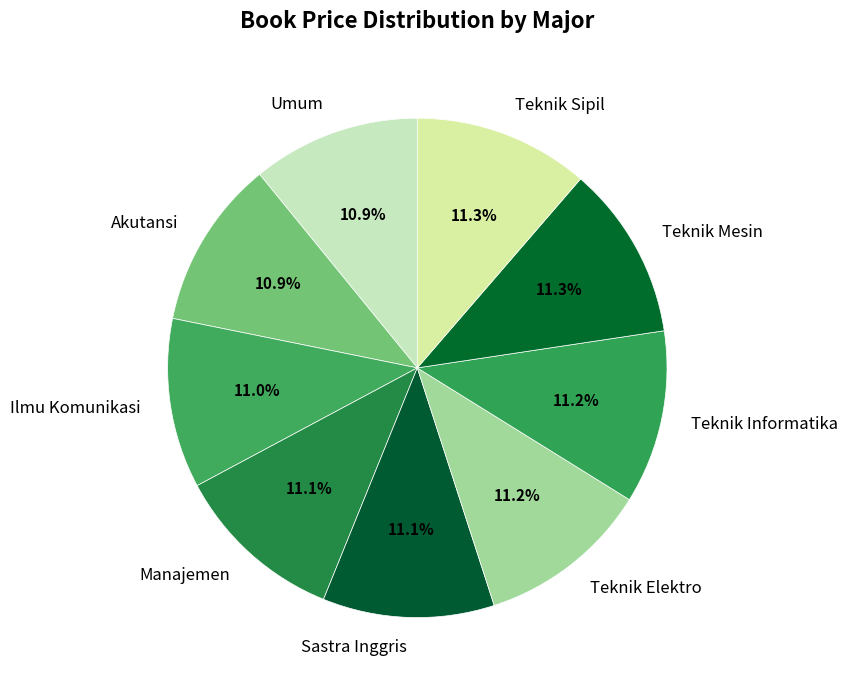

Is there any slice that represents more than half of the pie?

No